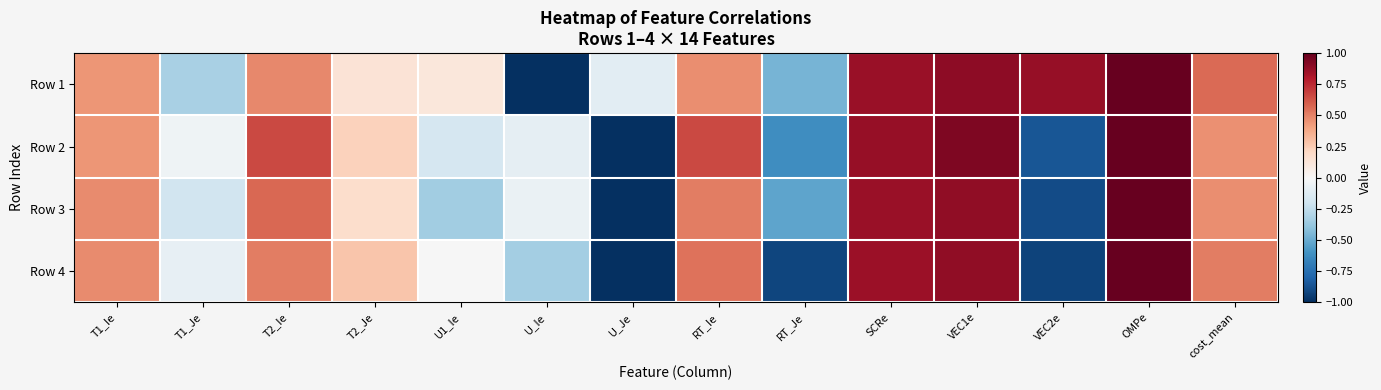

At which category is the sum across all series the highest?

OMPe